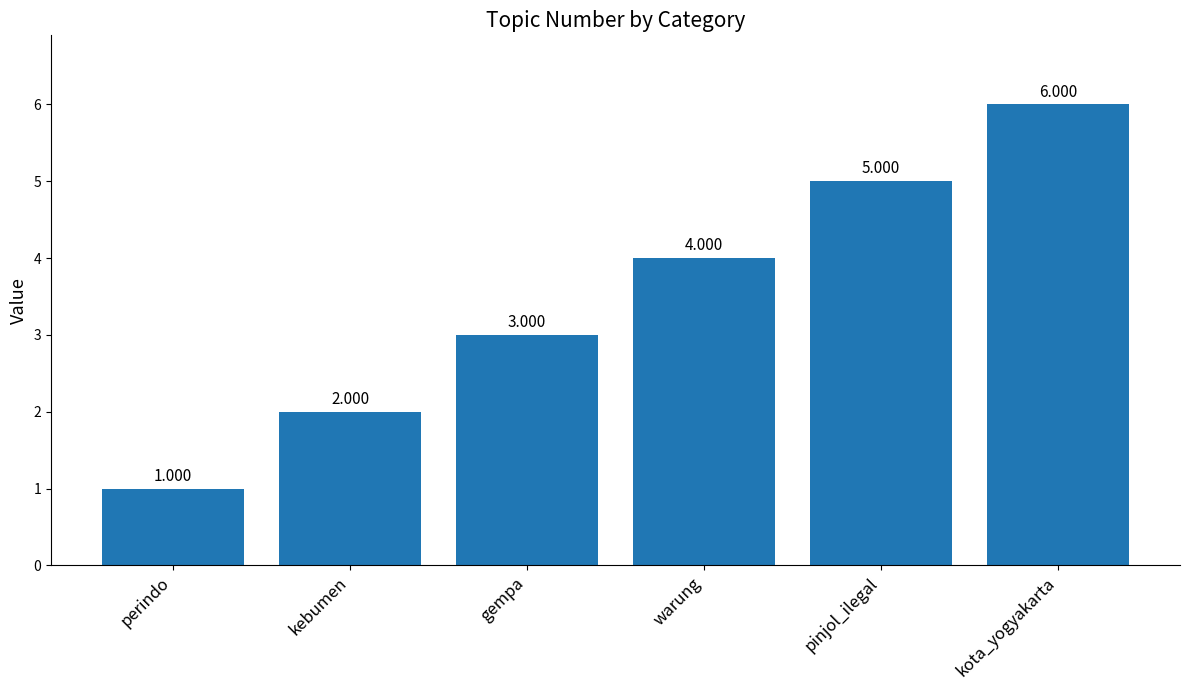

Reading left to right, what are all the values shown in this chart?

perindo=1	kebumen=2	gempa=3	warung=4	pinjol_ilegal=5	kota_yogyakarta=6